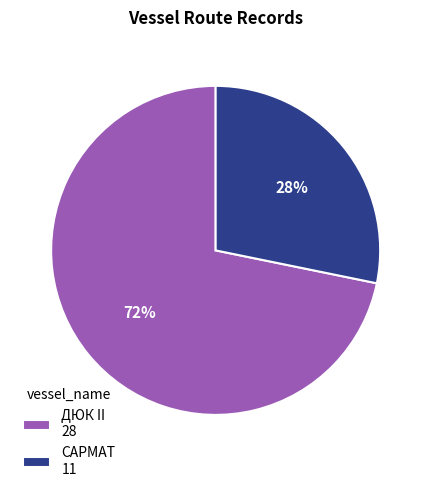

Approximately how many times larger is the value at САРМАТ compared to ДЮК II?

0.4